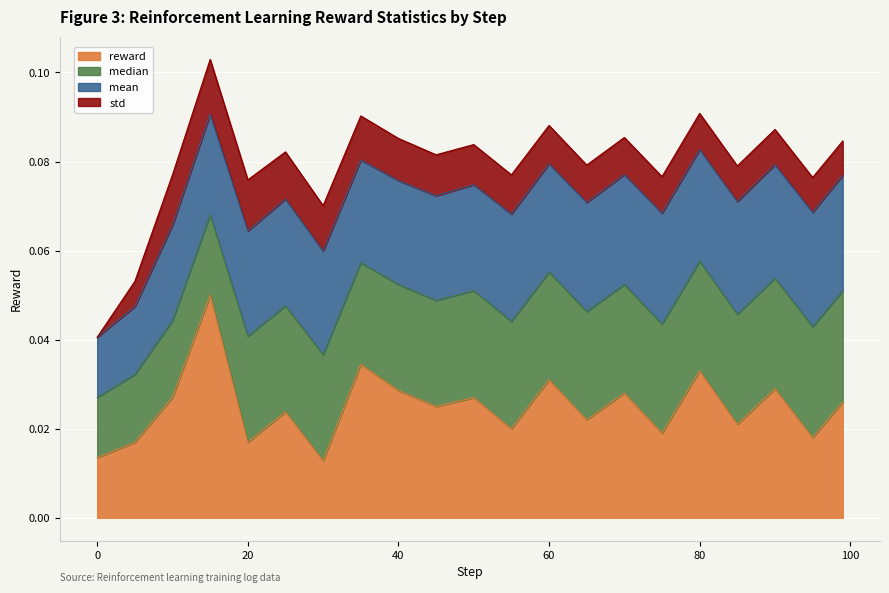

What are all the series names shown in the legend?

reward, median, mean, std